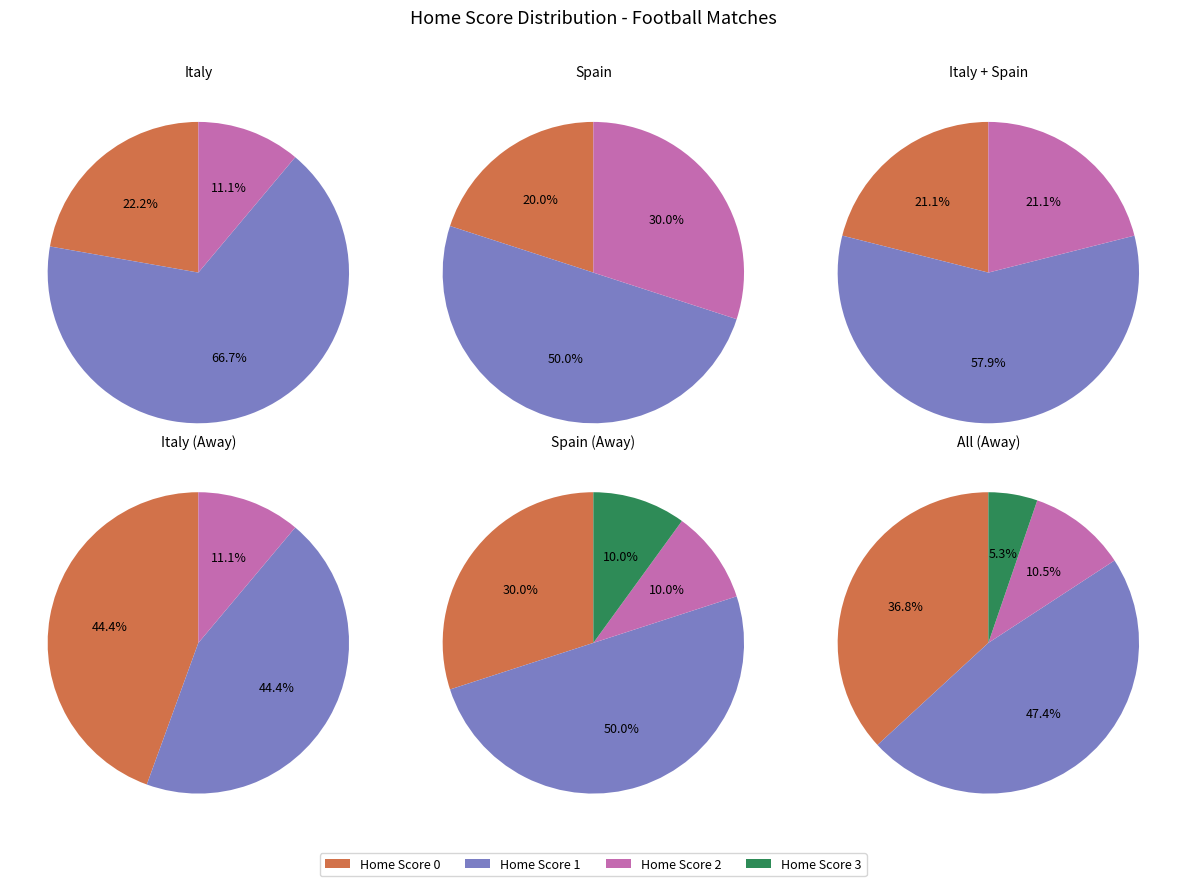

The 0 slice represents 1% of the pie. True or false?

False